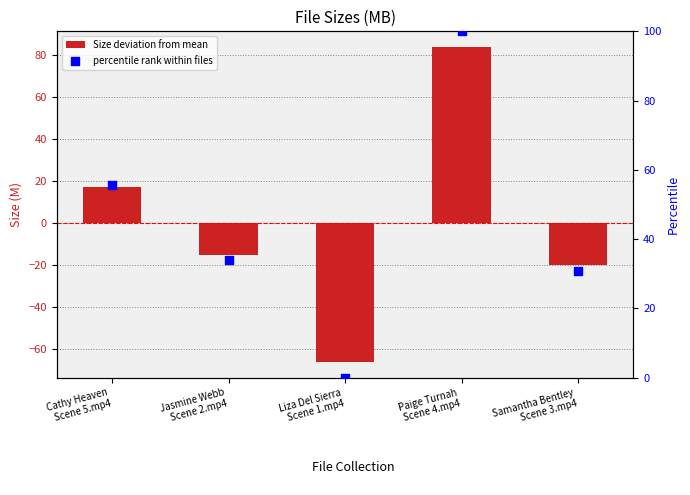

Which series has the widest spread of Y values?

Size deviation from mean